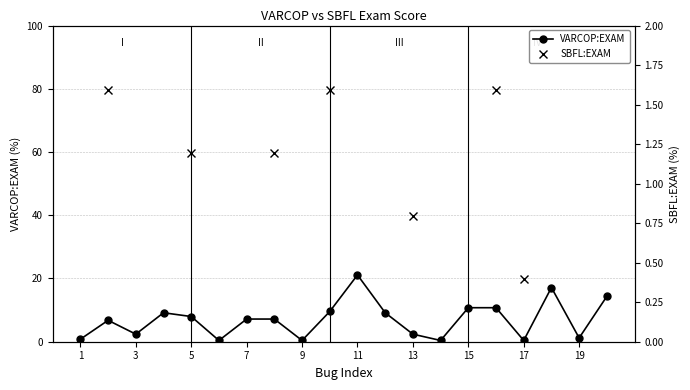

At which label does VARCOP:EXAM reach its peak?

11